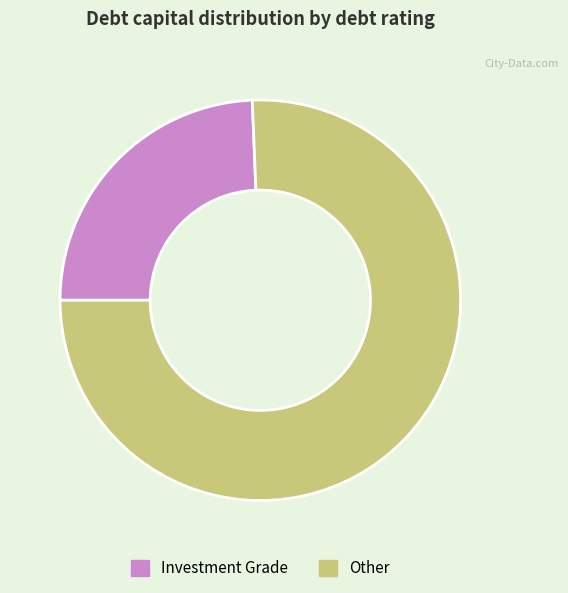

The Other slice represents 64% of the pie. True or false?

False